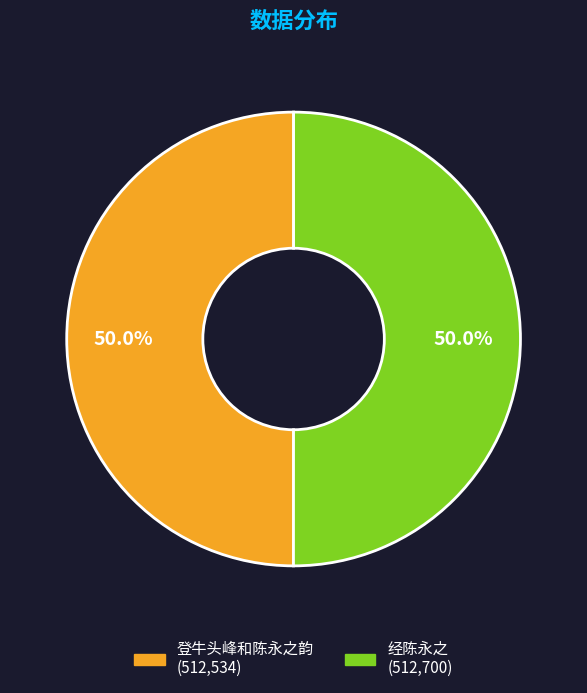

To the nearest percent, what is the combined percentage of 登牛头峰和陈永之韵 and 经陈永之?

100%